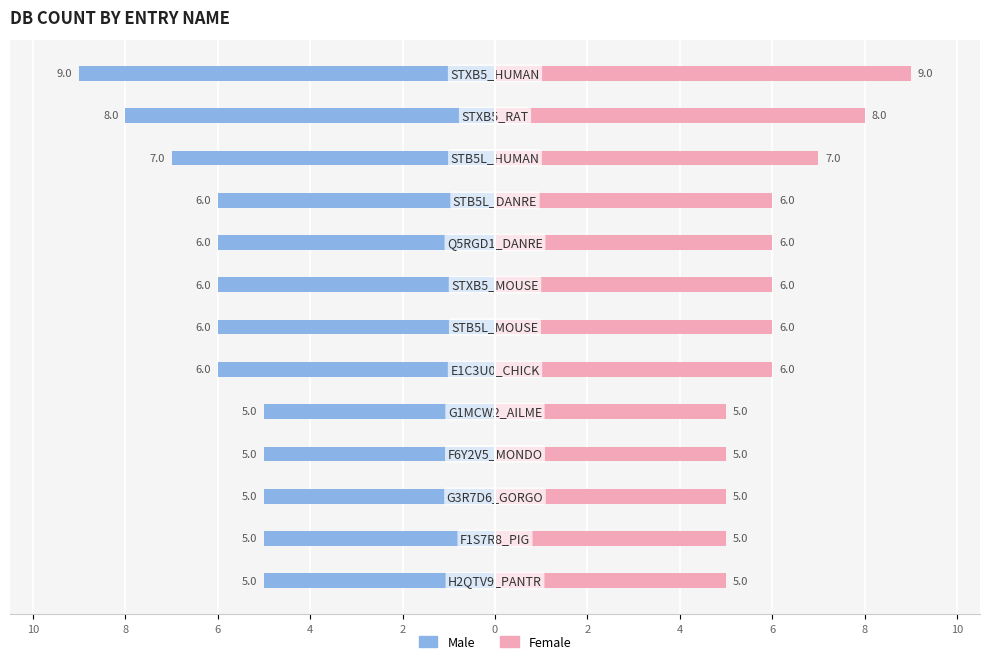

At 0, list the series in order from smallest to largest.

Male, Female